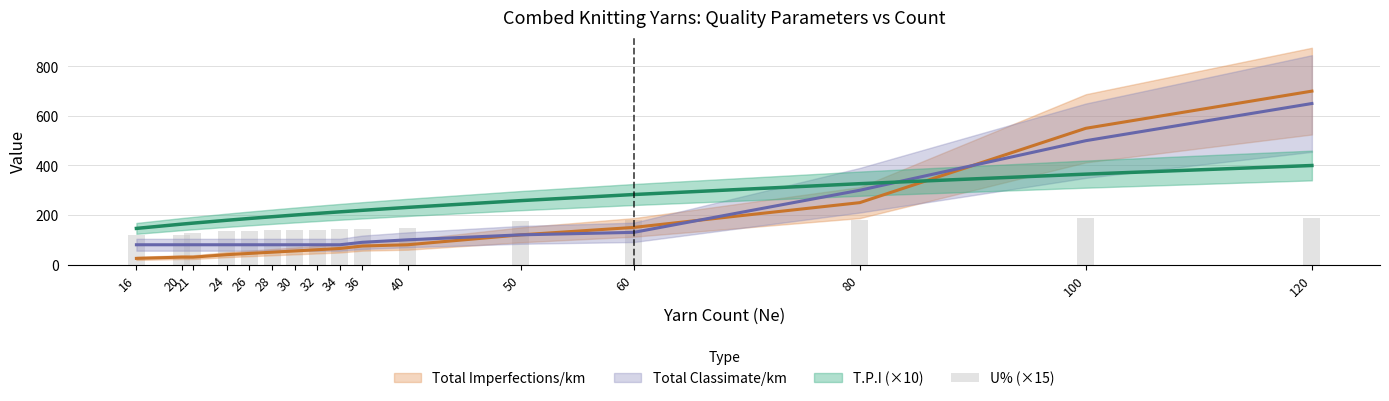

The value at 26 is 135.0. True or false?

True